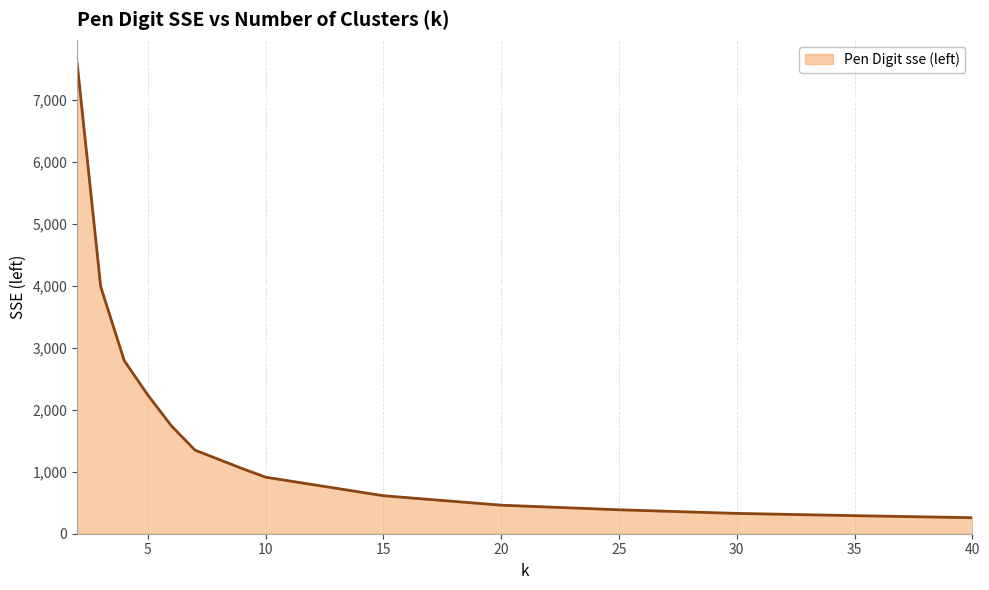

What is the difference between the maximum and minimum values?

7332.2